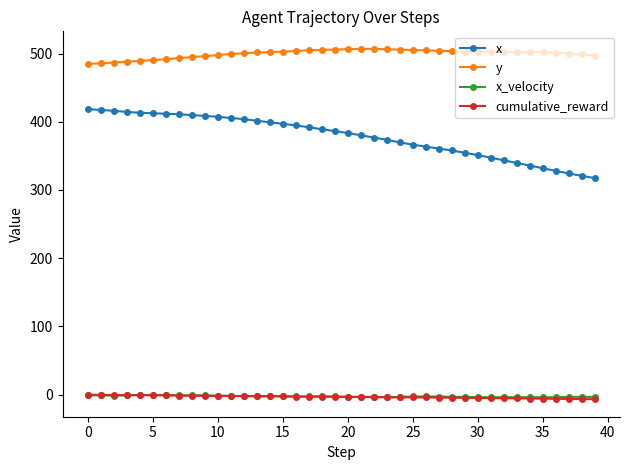

At how many categories does at least one series exceed 224?

40